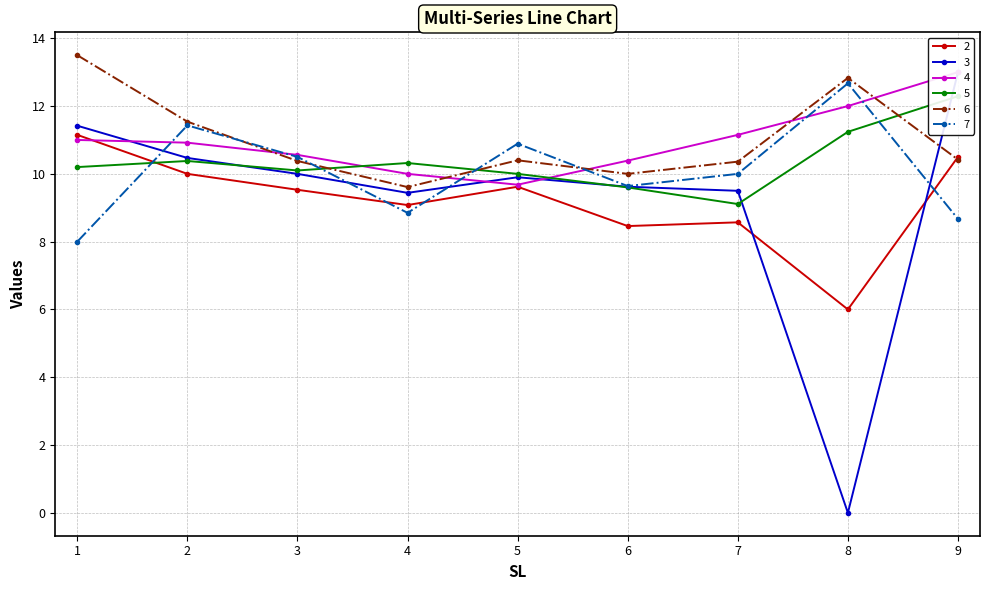

At which label is 3 closest to 6?

4